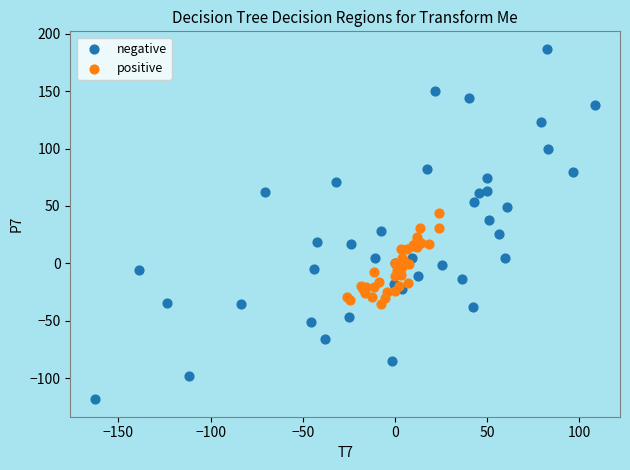

Which series reaches the minimum Y coordinate?

negative